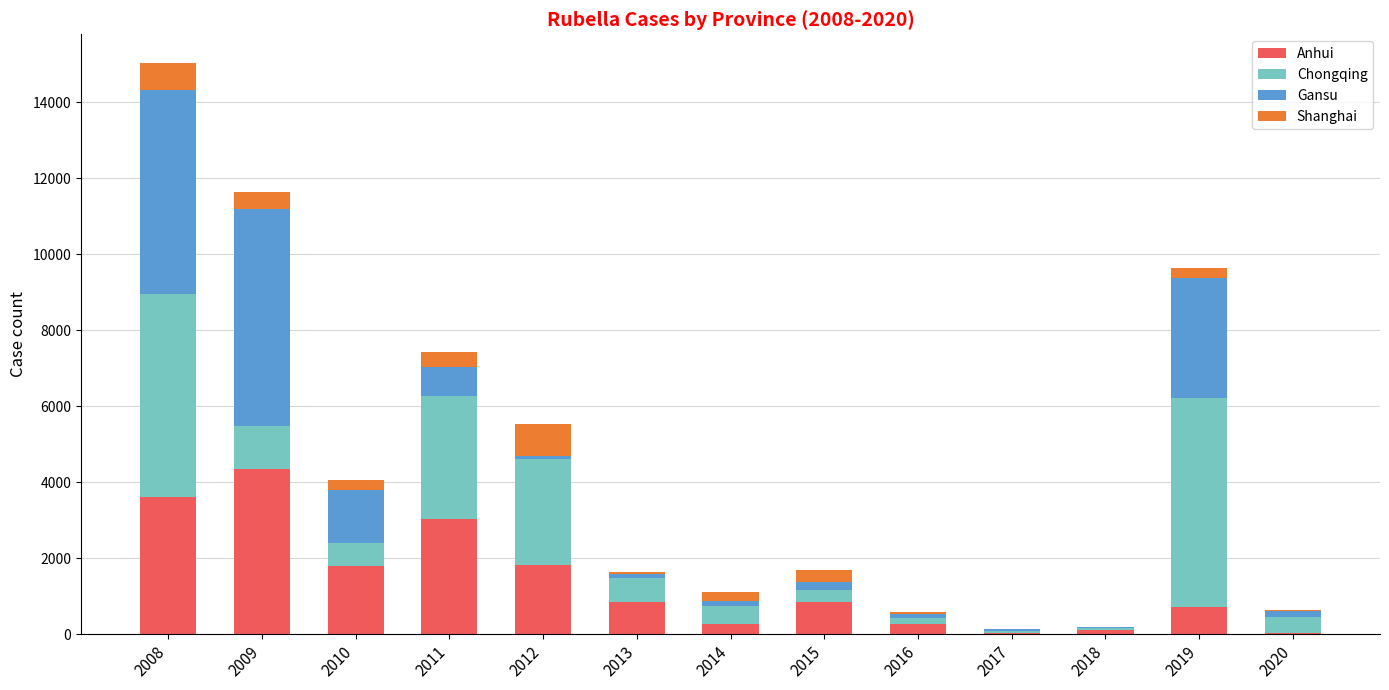

Which category has the highest value in the Anhui series?

2009